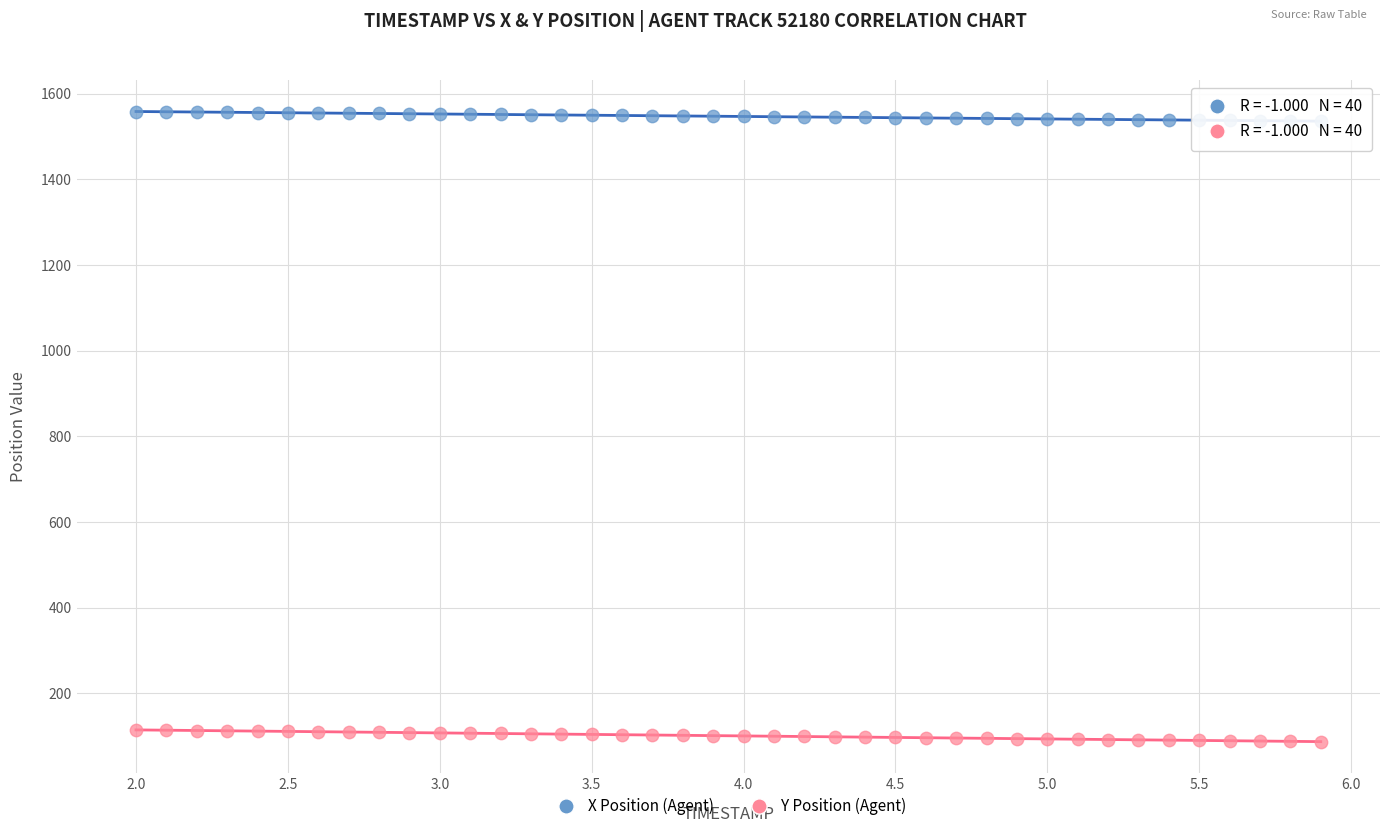

Which series reaches the maximum Y coordinate?

X Position (Agent)